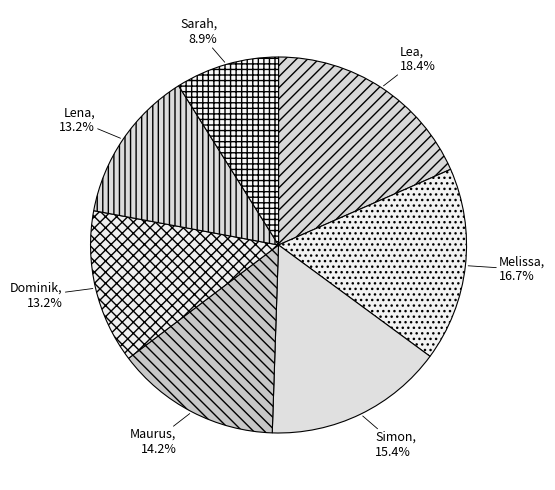

Does Dominik account for over 50% of the chart?

No